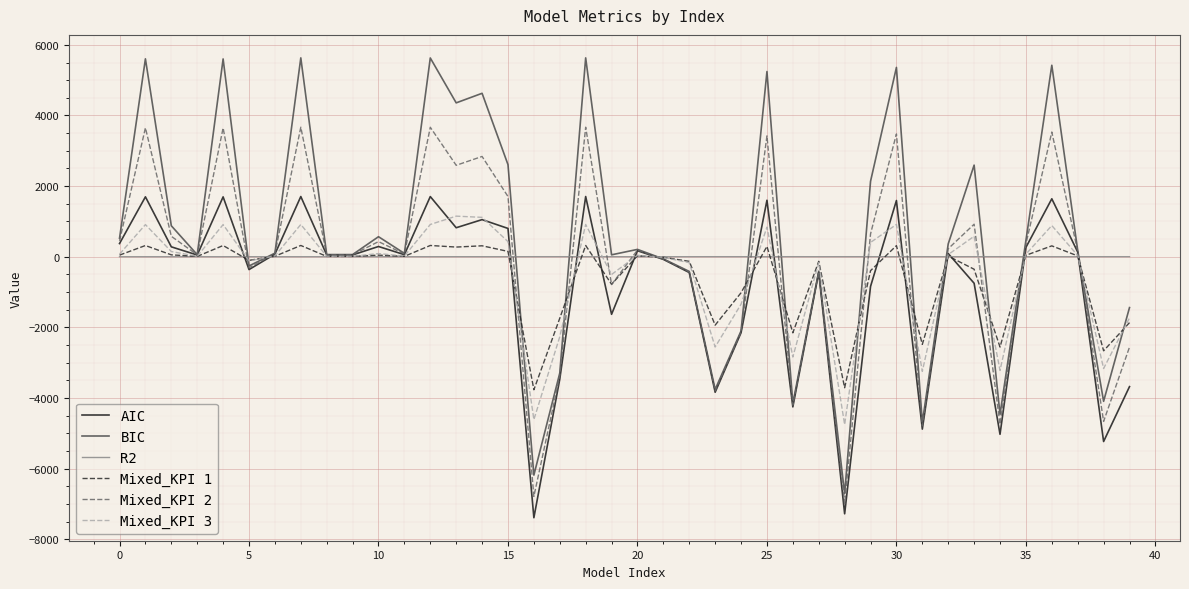

At how many categories does at least one series exceed 3726?

10